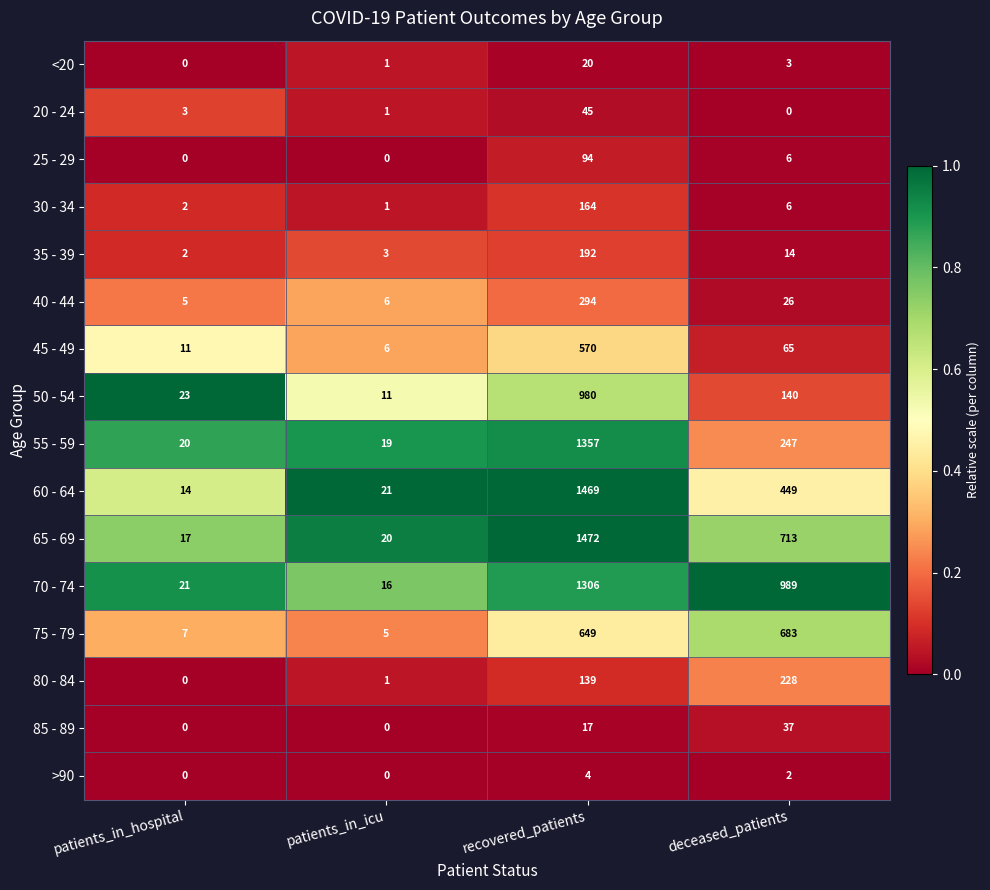

What is the total value across all series at deceased_patients?

3608